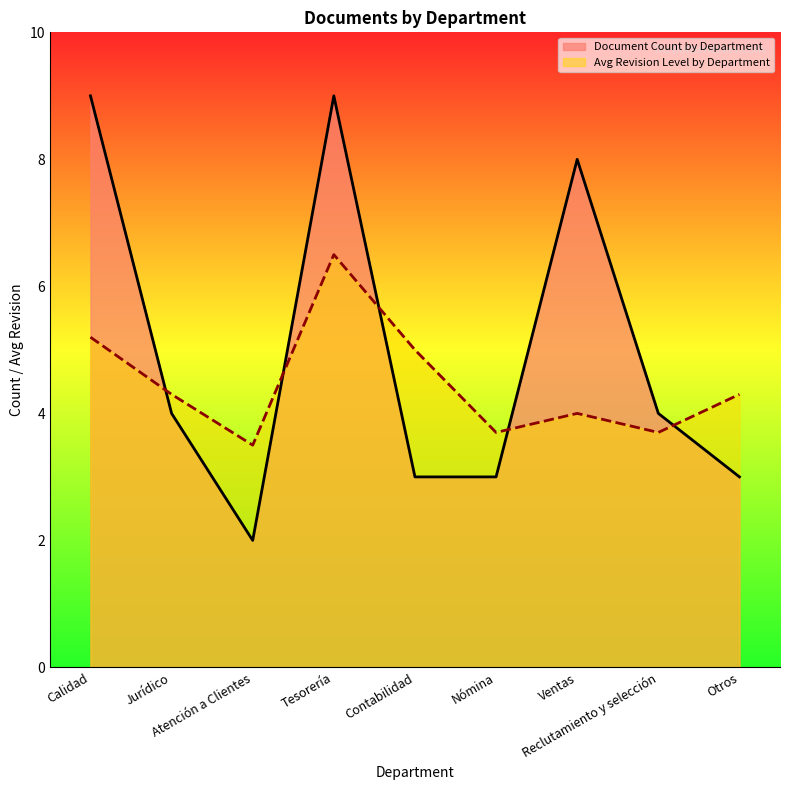

What is the label of the 8th point from the right?

Jurídico